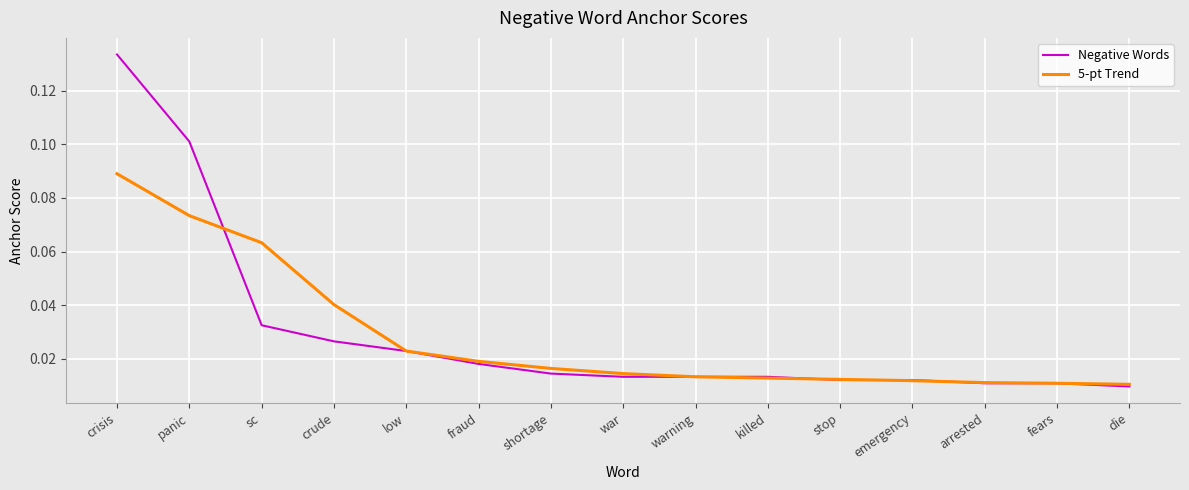

Does the chart display data point markers on the line(s)?

No